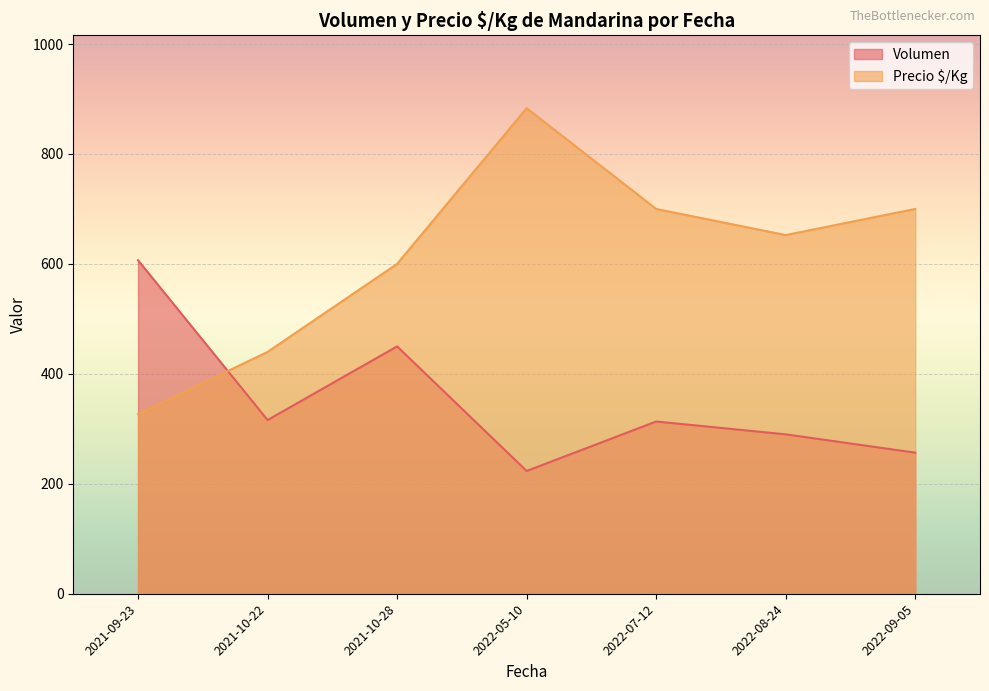

At which category does the chart reach its minimum across all series?

2022-05-10